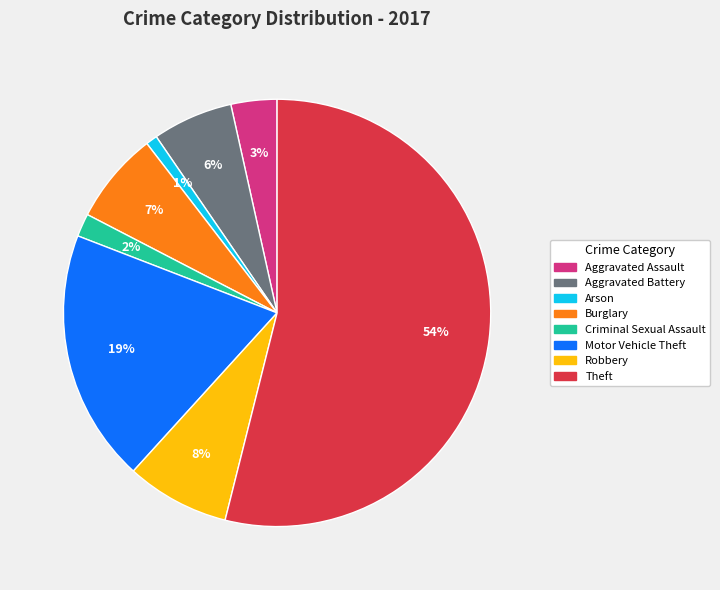

To the nearest percent, what is the average slice percentage?

12%